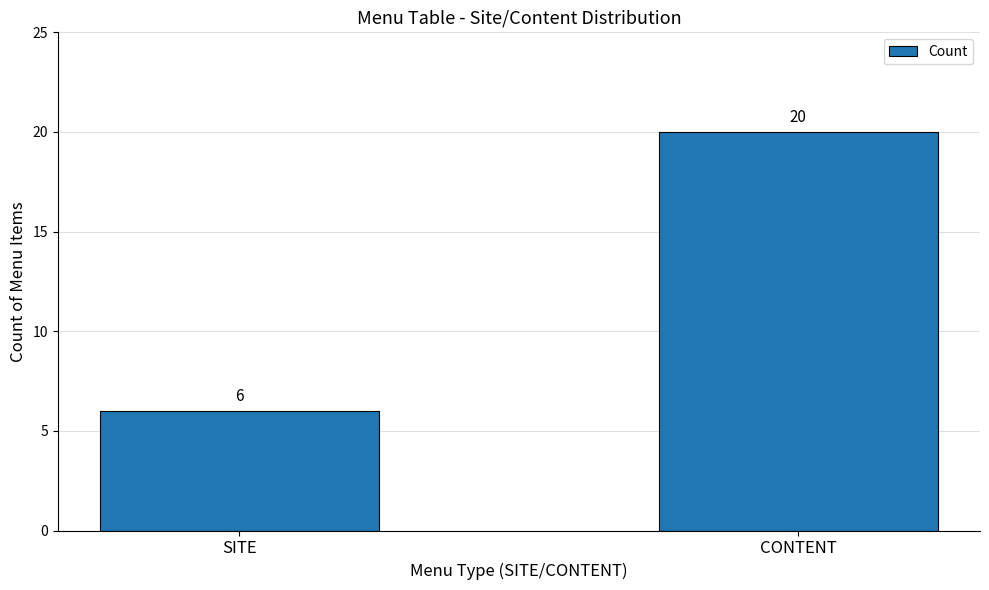

What is the sum of the values at CONTENT and SITE?

26